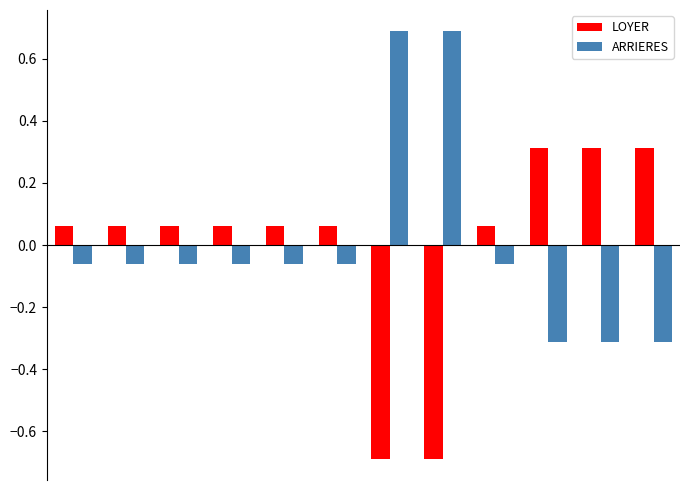

What is the greatest value displayed?

0.7